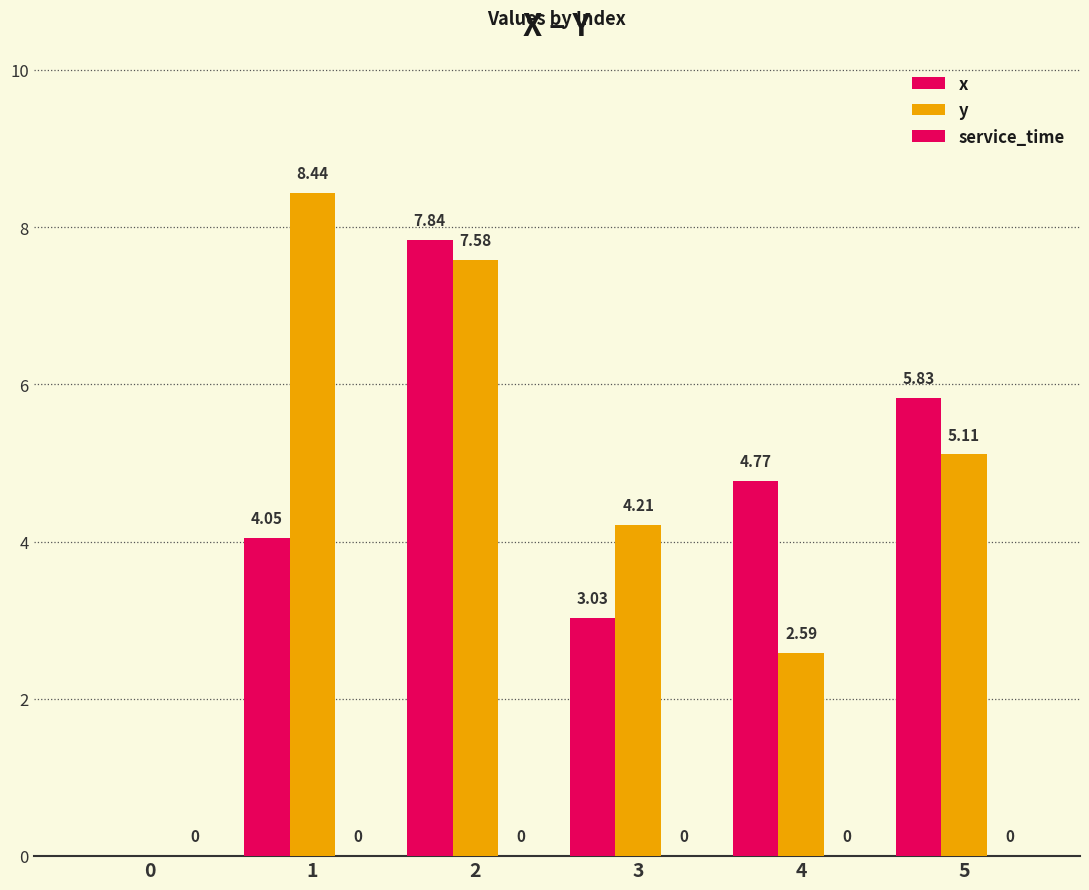

How many distinct data groups are displayed?

2